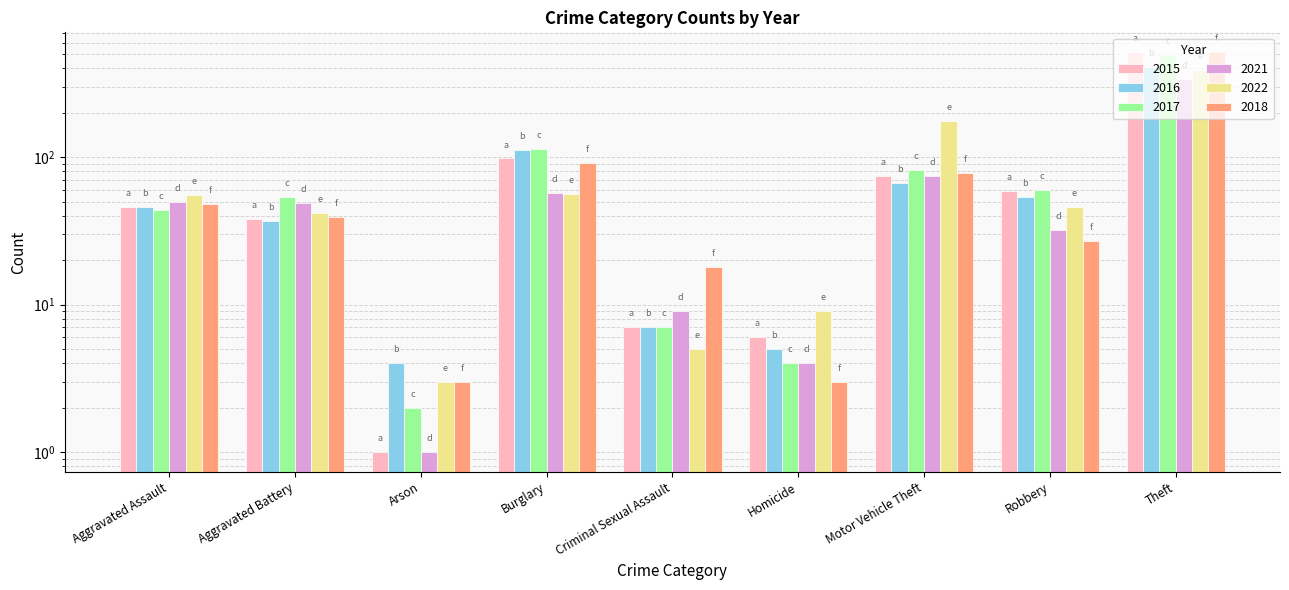

What is the difference between the maximum and minimum values in the 2015 series?

514